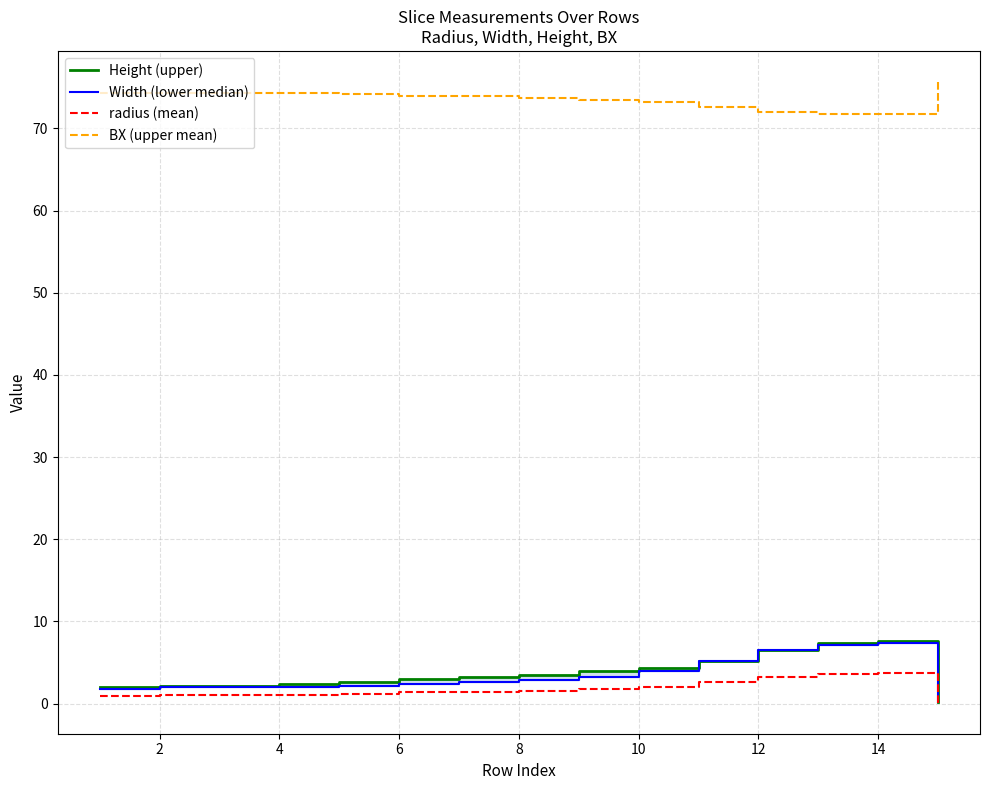

What is the average value of the BX (upper mean) series?

73.6